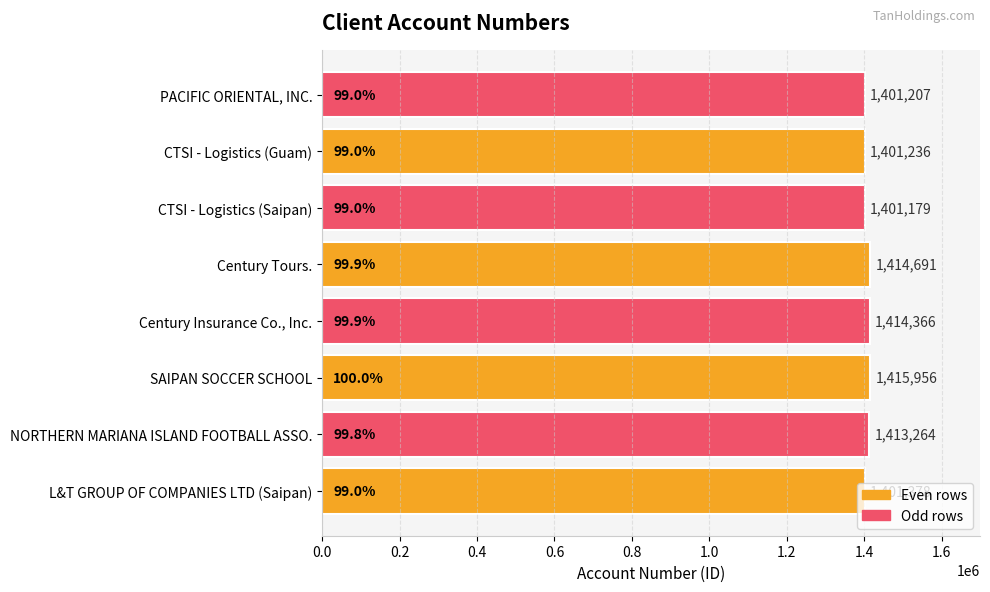

How many values are below 1413264?

4